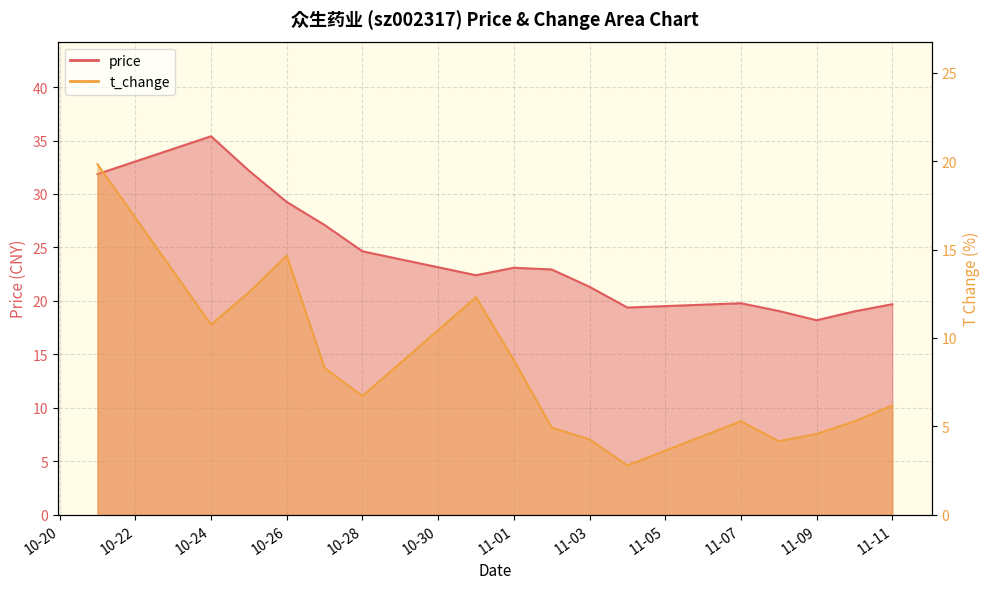

Rank the categories by t_change value from lowest to highest.

2022-11-04, 2022-11-08, 2022-11-03, 2022-11-09, 2022-11-02, 2022-11-10, 2022-11-07, 2022-11-11, 2022-10-28, 2022-10-27, 2022-11-01, 2022-10-24, 2022-10-31, 2022-10-25, 2022-10-26, 2022-10-21